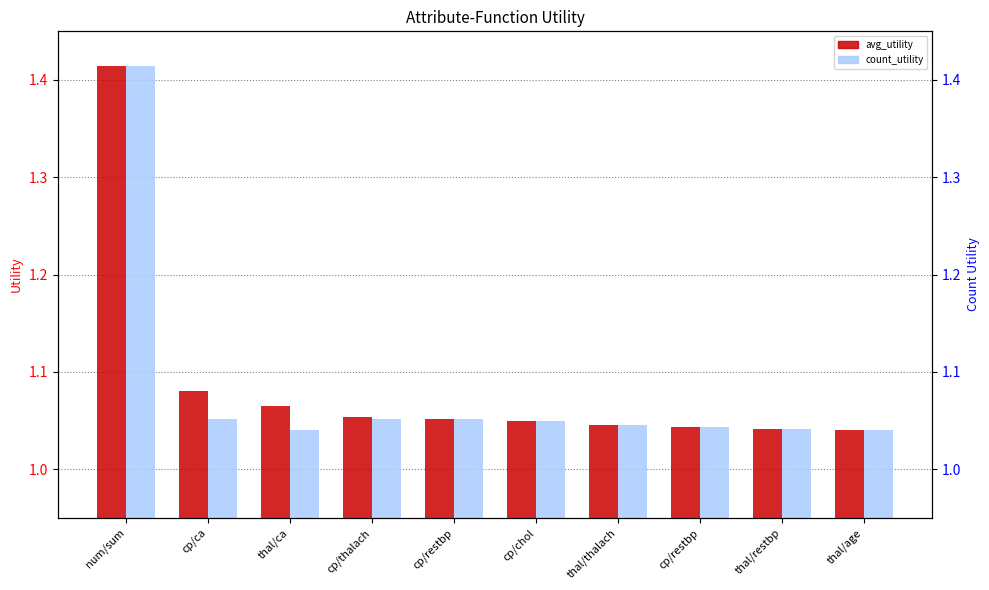

Is the value of count_utility at cp/thalach greater than the value of avg_utility at cp/restbp?

No